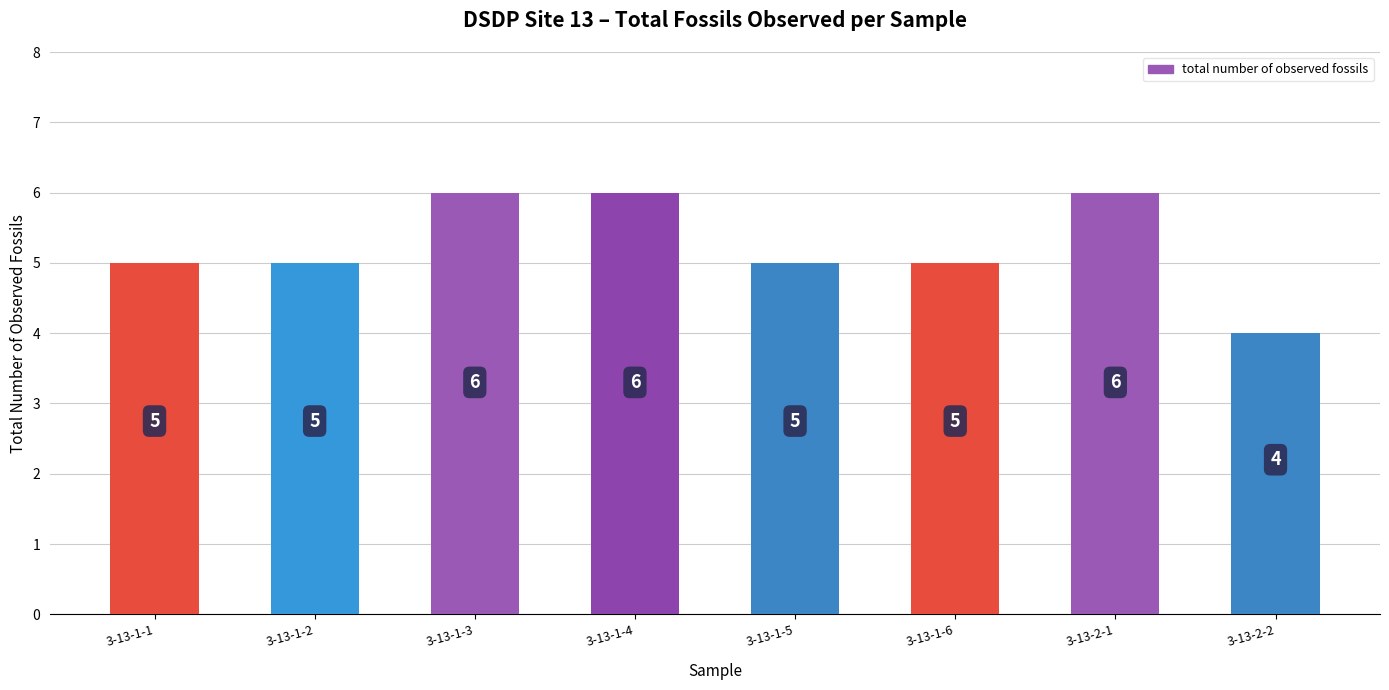

Reading right to left, extract all data points from this chart.

3-13-2-2=4	3-13-2-1=6	3-13-1-6=5	3-13-1-5=5	3-13-1-4=6	3-13-1-3=6	3-13-1-2=5	3-13-1-1=5